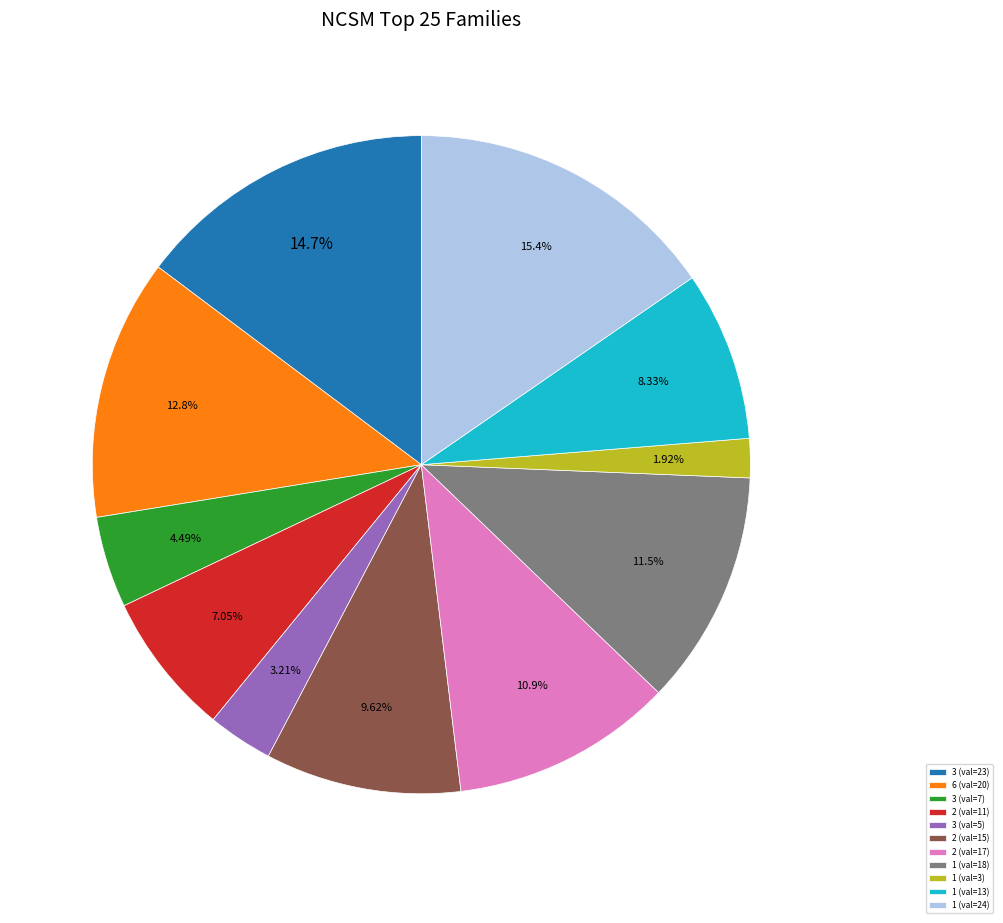

Between 2 (val=15) and 3 (val=7), which is larger?

2 (val=15)